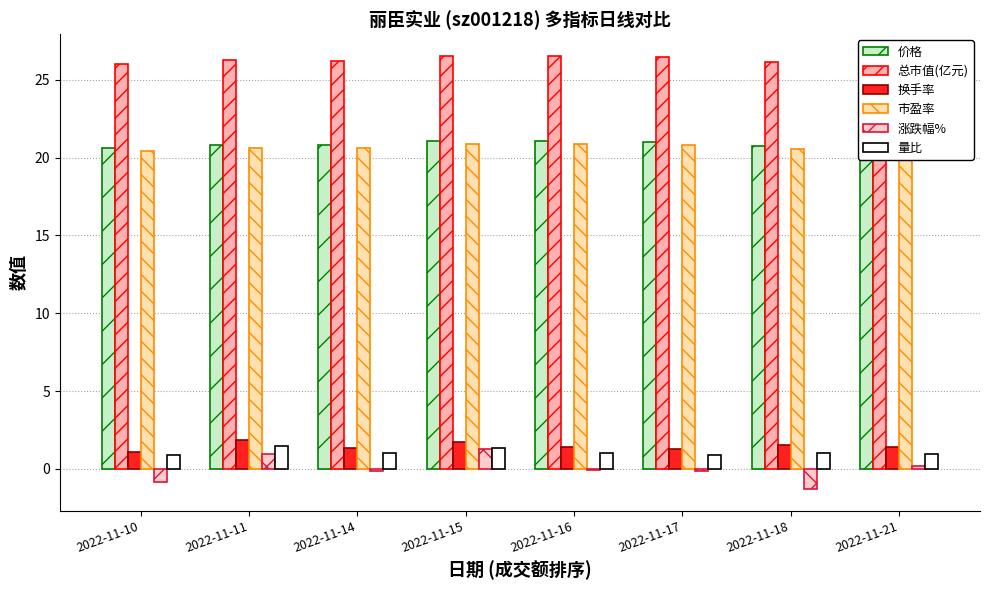

What is the difference between the 价格 values at 2022-11-15 and 2022-11-21?

0.3